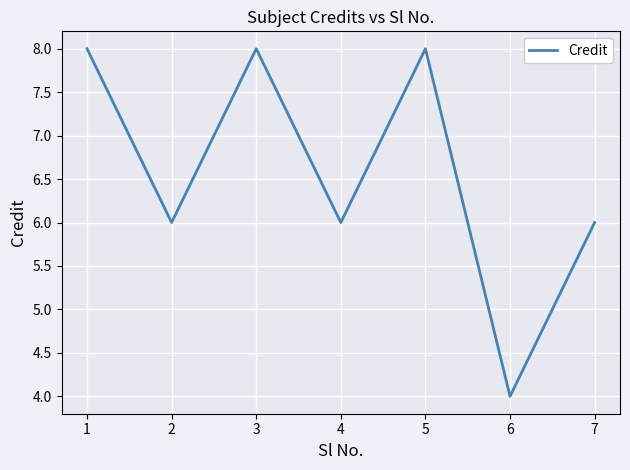

What is the greatest value displayed?

8